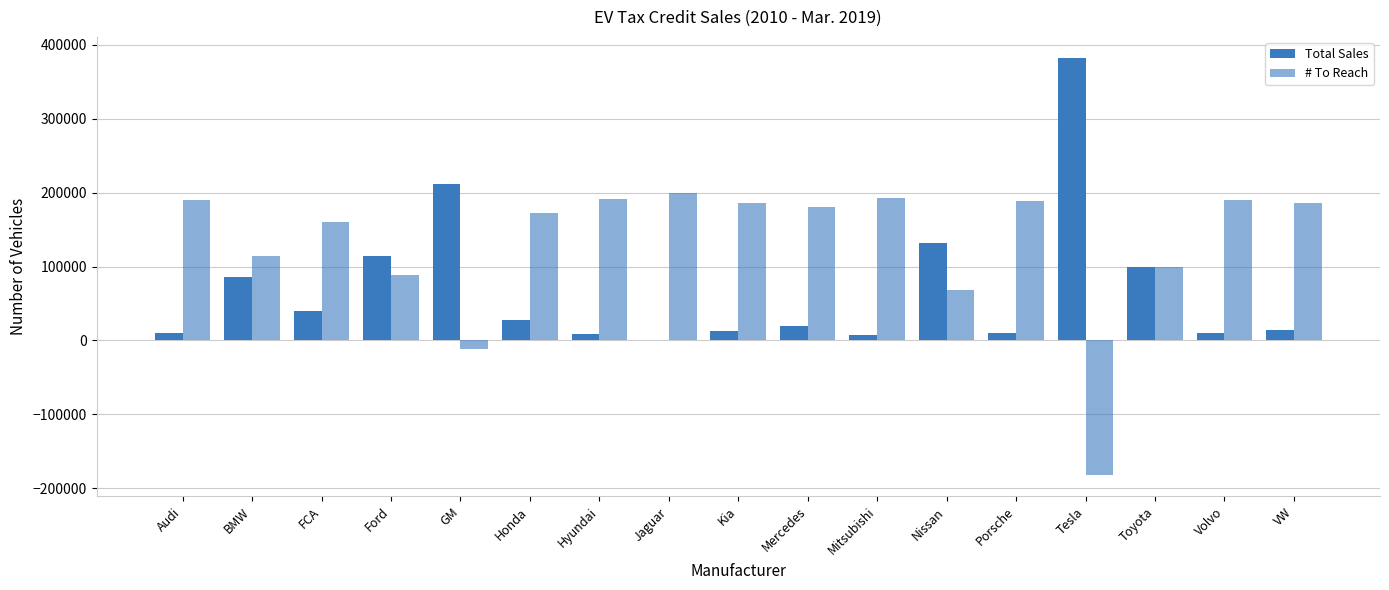

Count the number of categories in the chart.

17